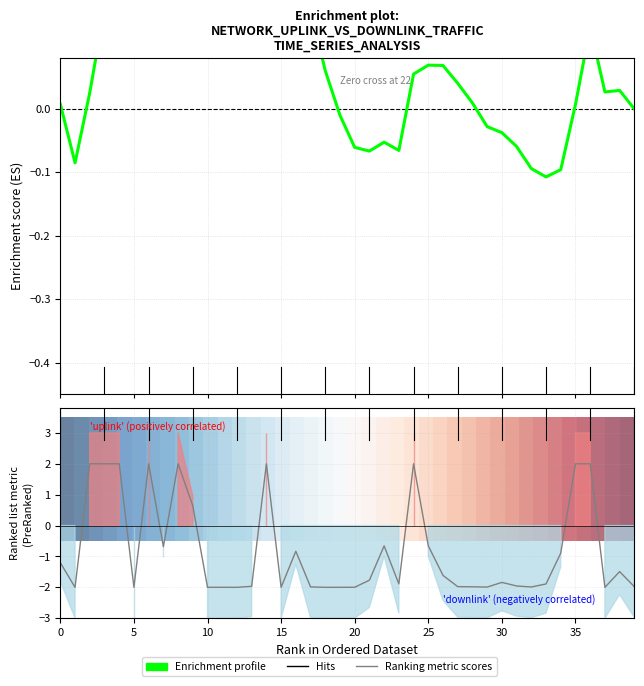

Is it true that Enrichment profile equals -0.0 at 33?

False